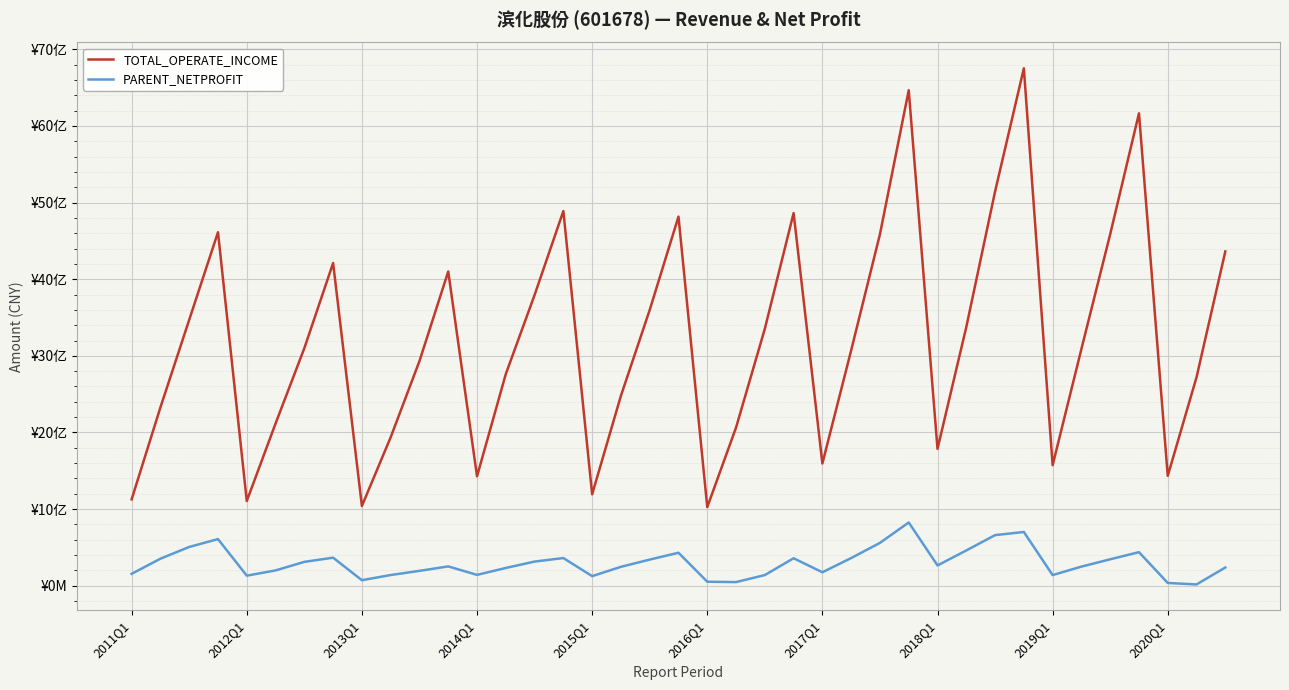

True or false: TOTAL_OPERATE_INCOME has more than 0 points higher than both neighbors.

True